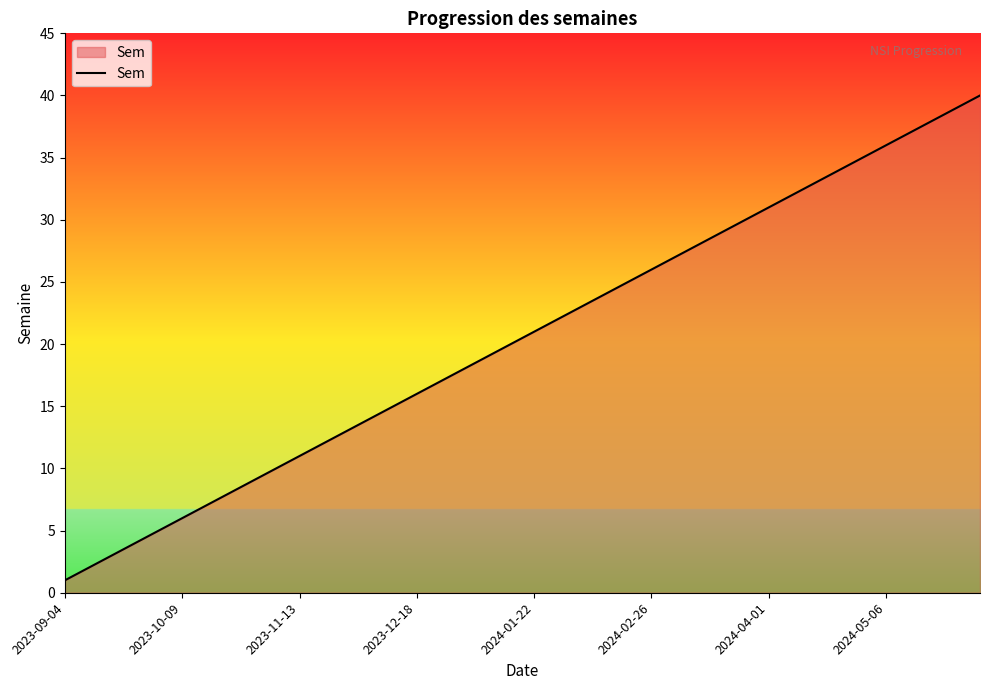

What is the difference between the maximum and minimum values?

39